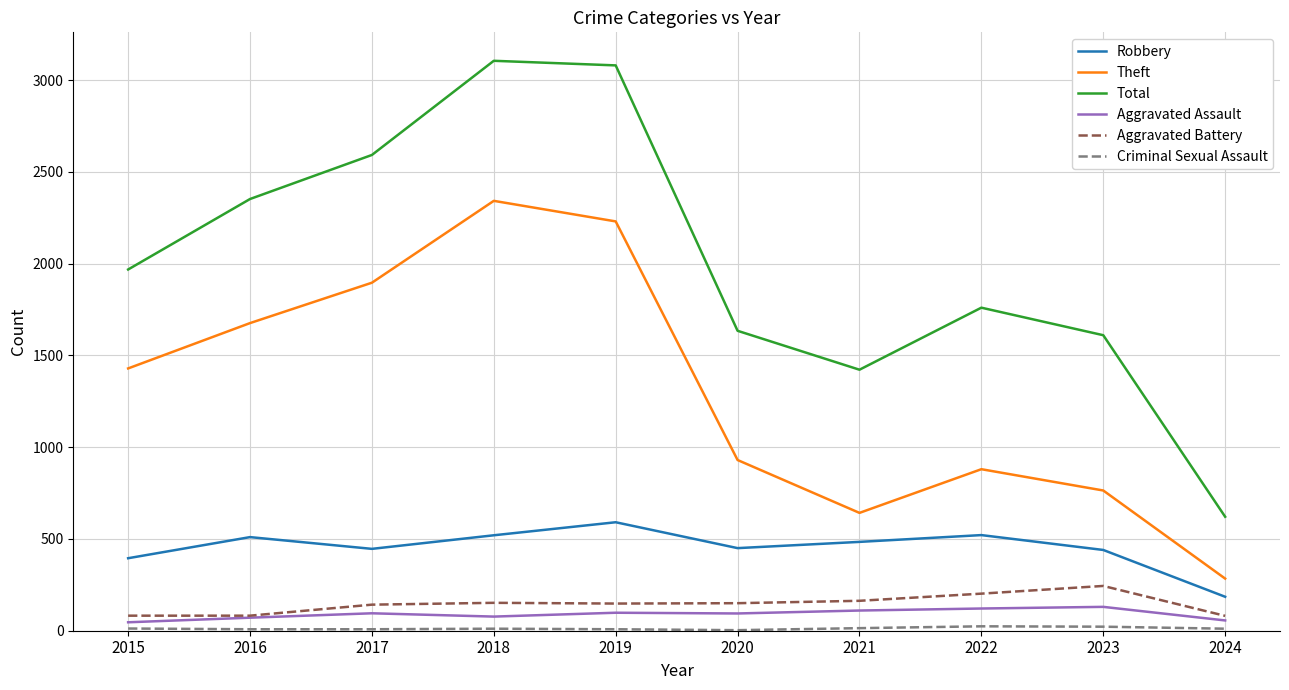

What is the total value across all series at 2015?

3932